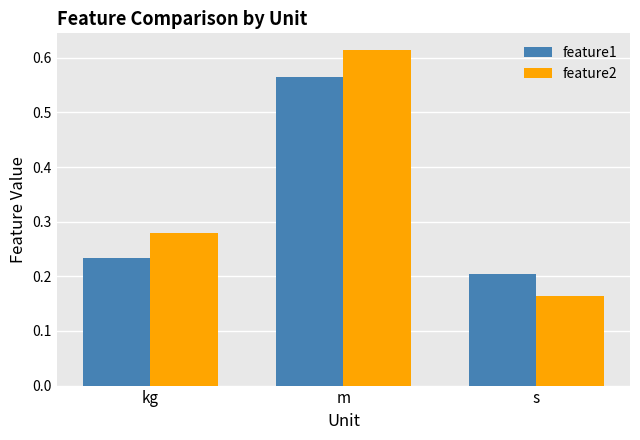

Is it true that feature2 equals 0.2 at s?

True